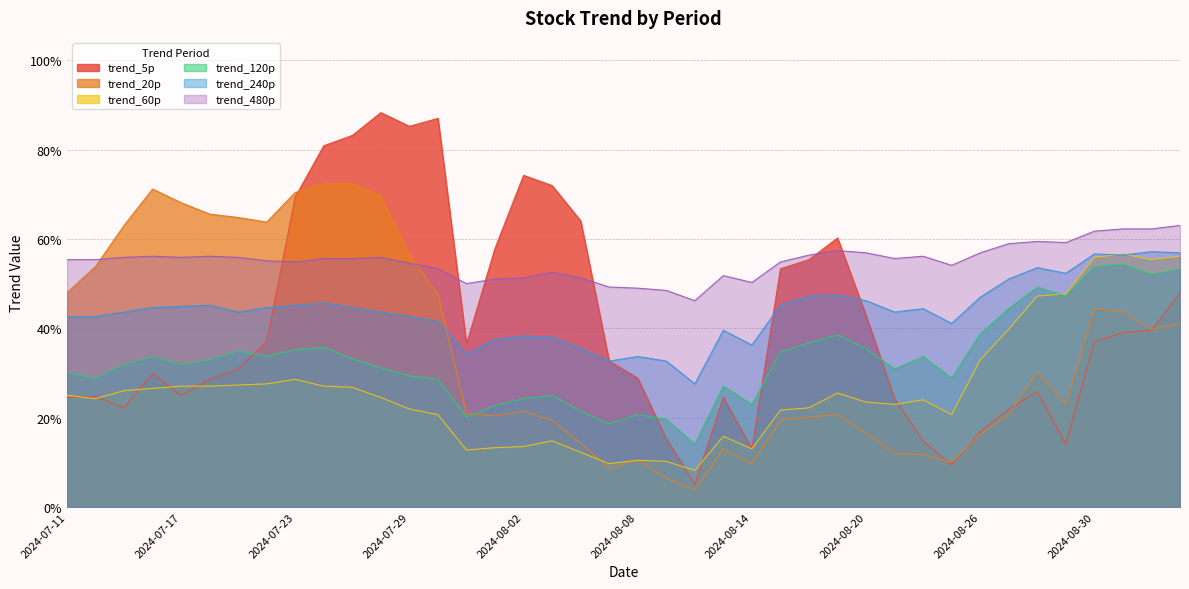

What is the sum of the trend_20p values at 2024-07-30 and 2024-08-01?

0.7